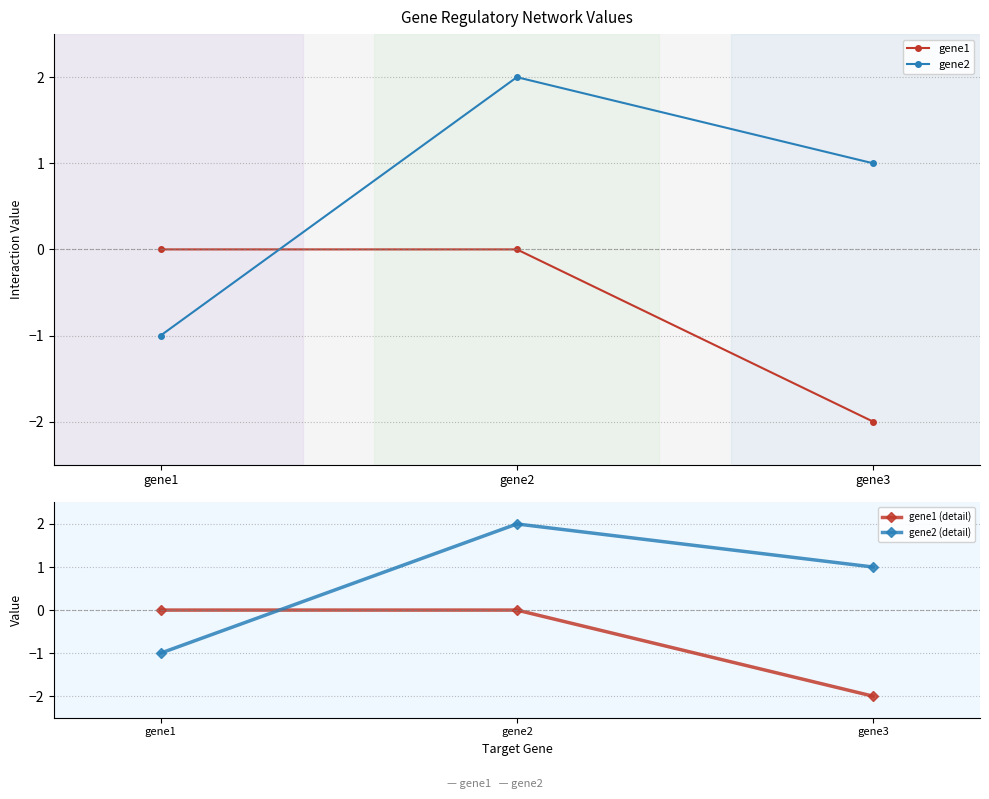

The value of gene1 at gene2 is 0.0. True or false?

True